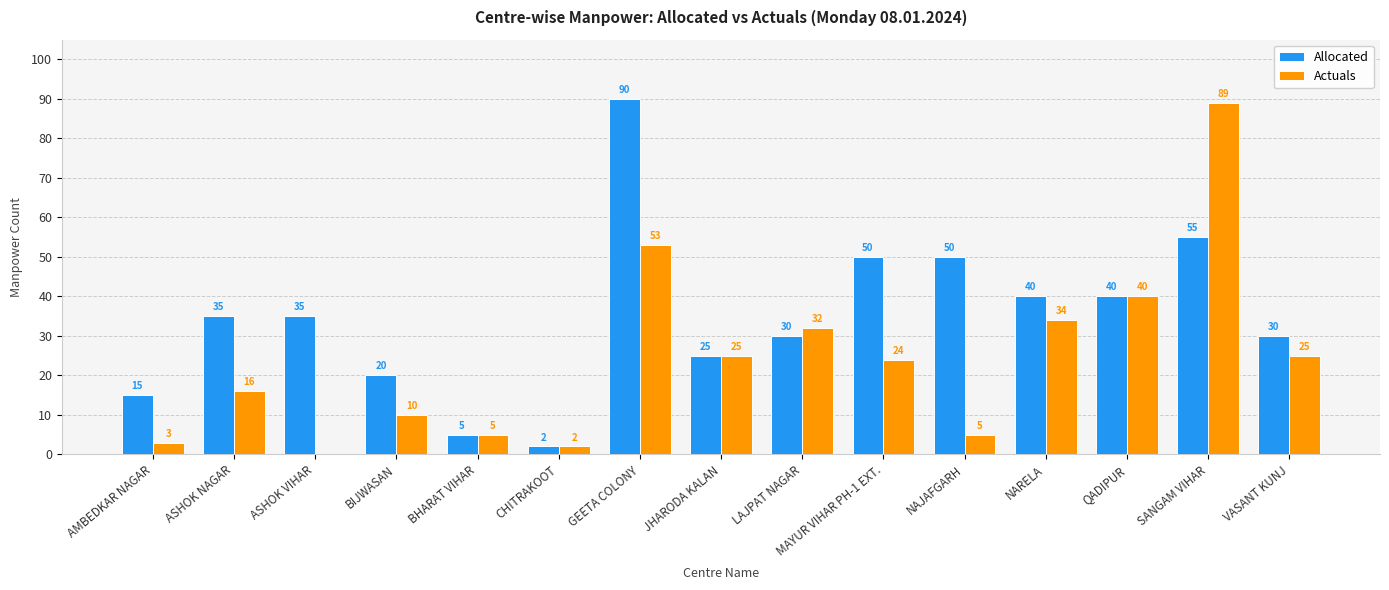

Between AMBEDKAR NAGAR and NARELA, which series saw the biggest shift?

Actuals